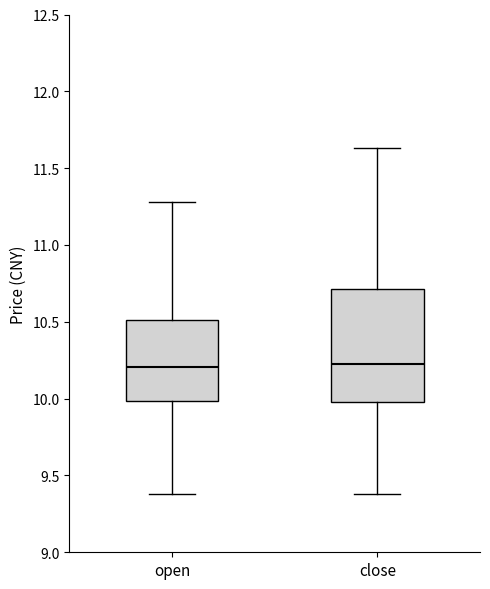

Reading left to right, read every box against the y-axis: the position of its median line, the range the box covers, and the ends of its whiskers. The values are not printed on the chart, so give them approximately, as read against the axis.

open: median 10.20, box 10.00 to 10.50, whiskers 9.40 to 11.30
close: median 10.25, box 10.00 to 10.70, whiskers 9.40 to 11.65